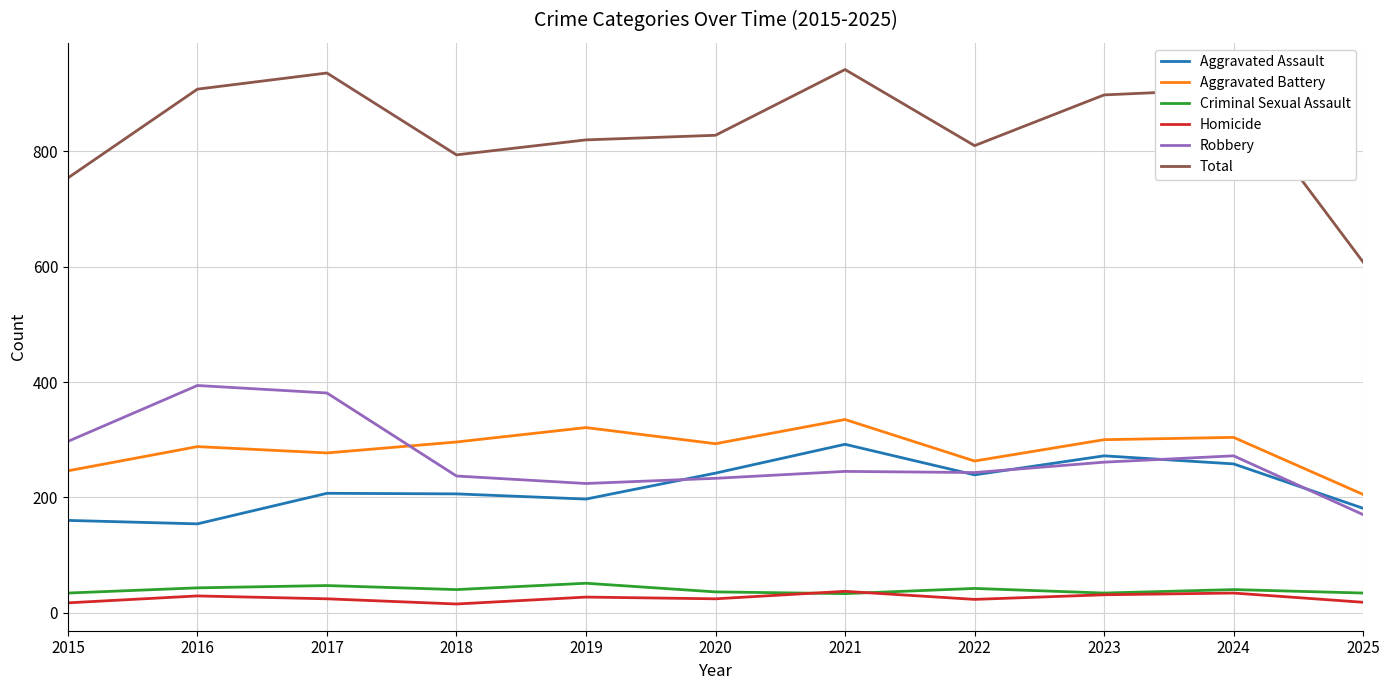

Which series has the largest total across all categories?

Total